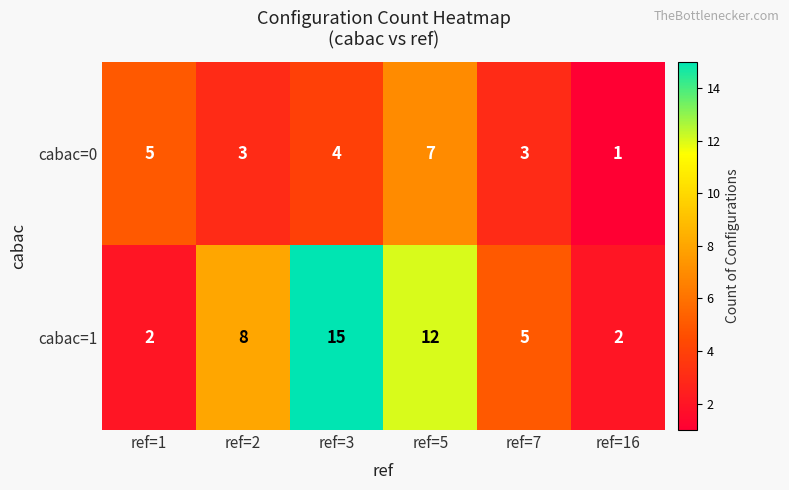

Which series has the widest spread of values?

cabac=1